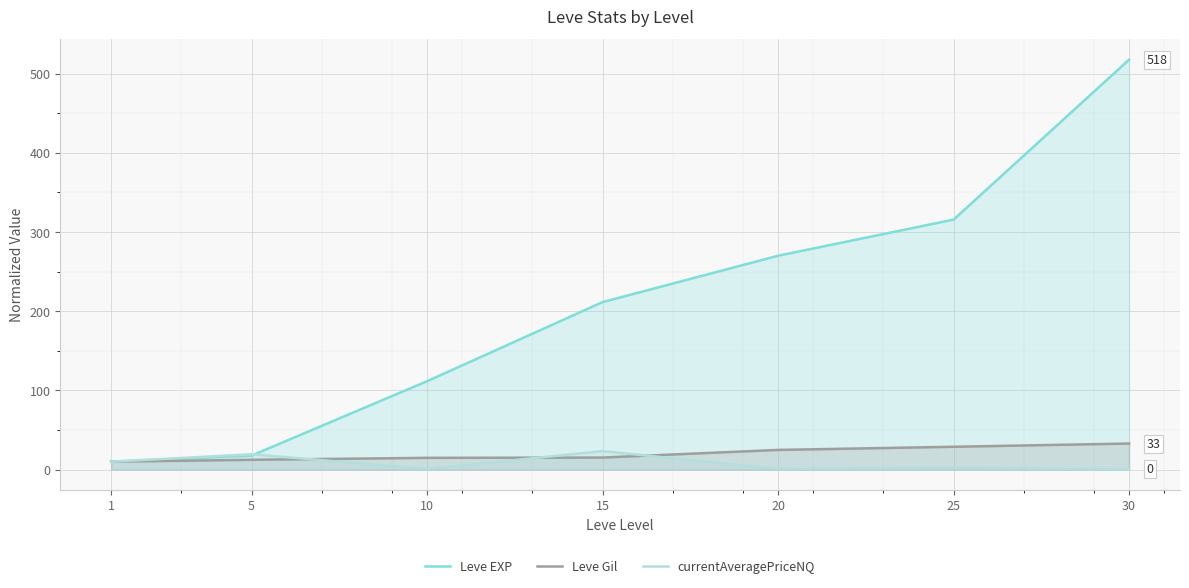

Is it true that Leve Gil equals 10.0 at 1?

True